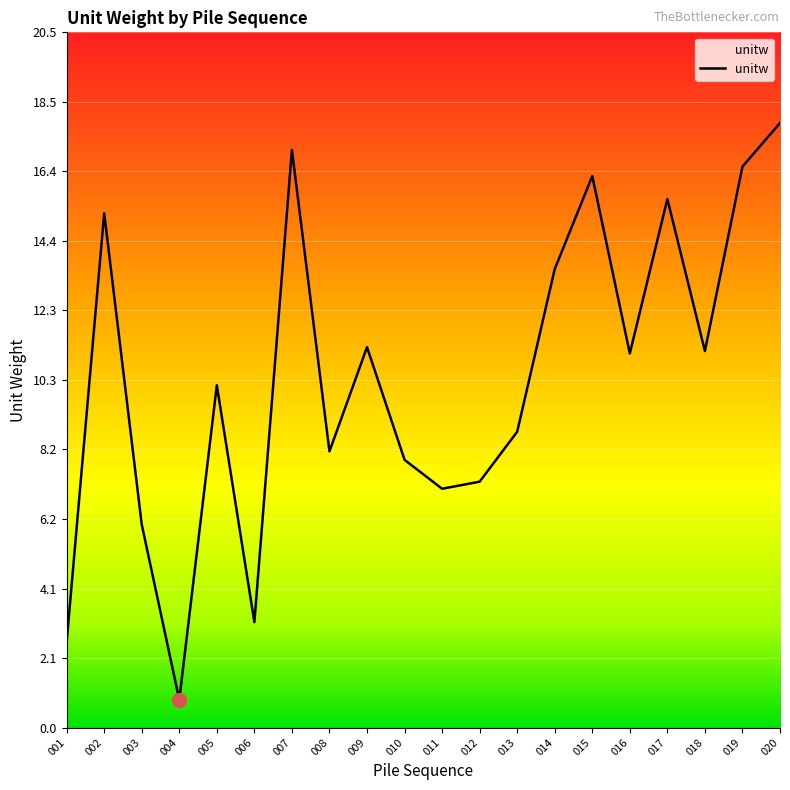

What is the minimum value shown in the chart?

0.8